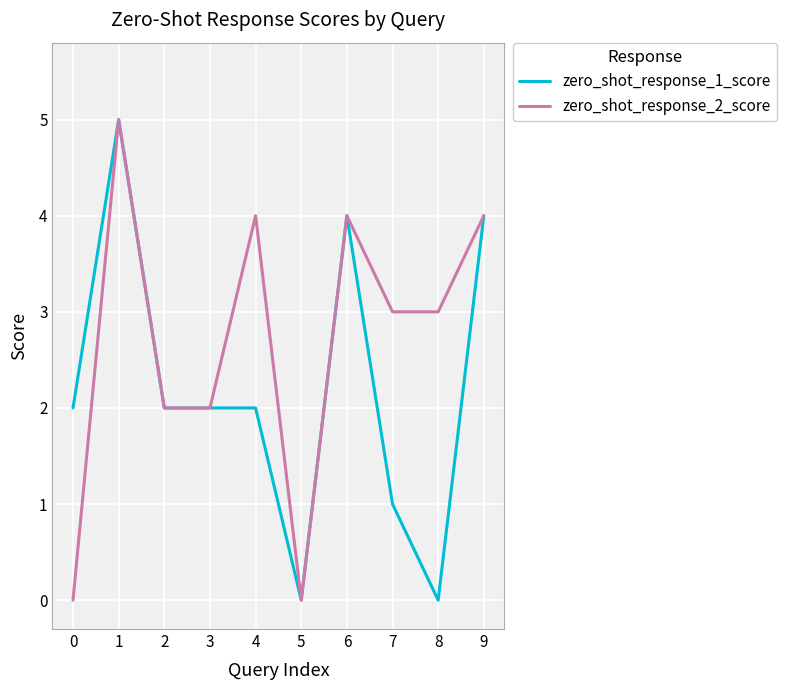

Reading right to left, list all the values displayed in this chart.

zero_shot_response_1_score: 9=4	8=0	7=1	6=4	5=0	4=2	3=2	2=2	1=5	0=2
zero_shot_response_2_score: 9=4	8=3	7=3	6=4	5=0	4=4	3=2	2=2	1=5	0=0